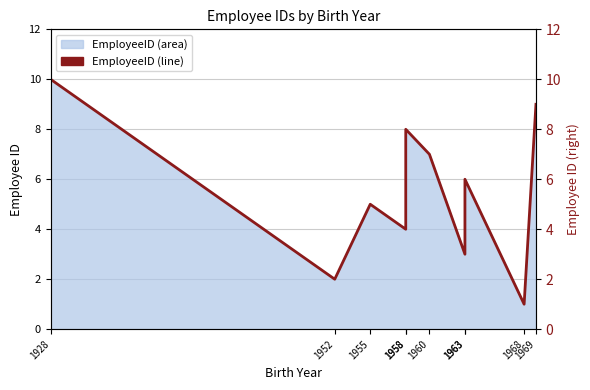

What is the difference between the second highest and minimum values?

8